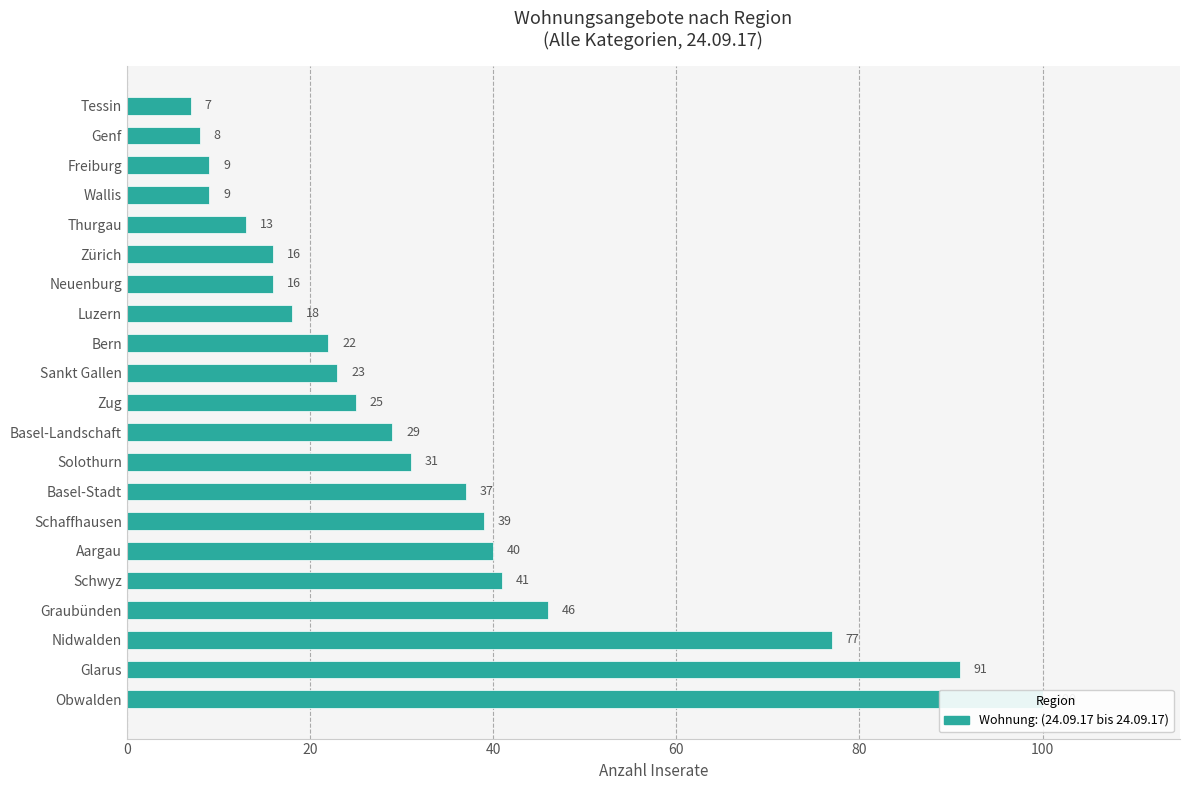

Reading left to right, transcribe all the data shown in this chart.

100	91	77	46	41	40	39	37	31	29	25	23	22	18	16	16	13	9	9	8	7